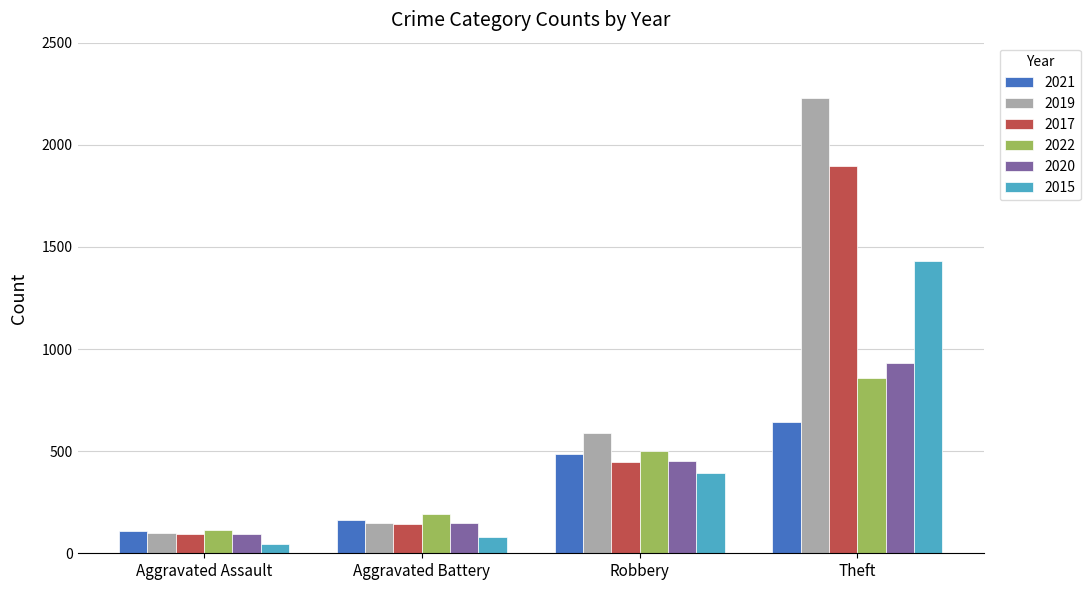

How many data points does each series have?

4